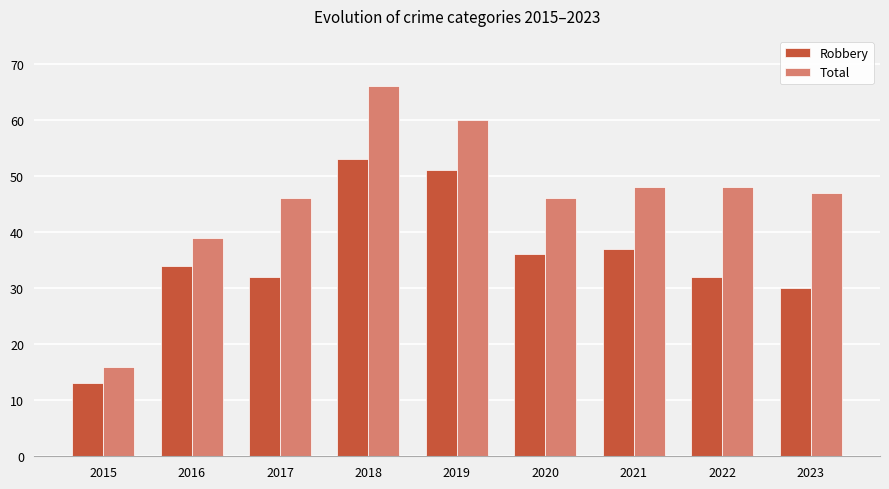

What is the value of the Total bar at the 6th from the left?

46